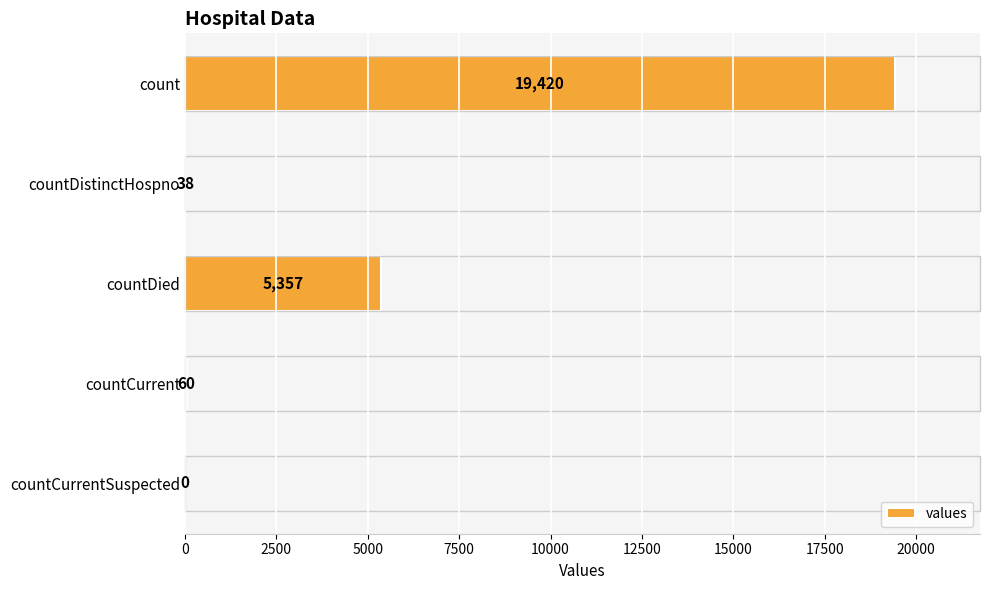

Which has a higher value, countDied or countCurrent?

countDied